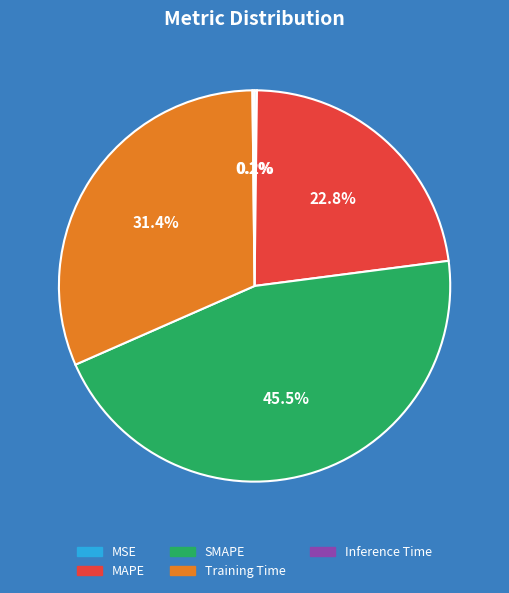

Which category has the biggest portion of the pie?

SMAPE